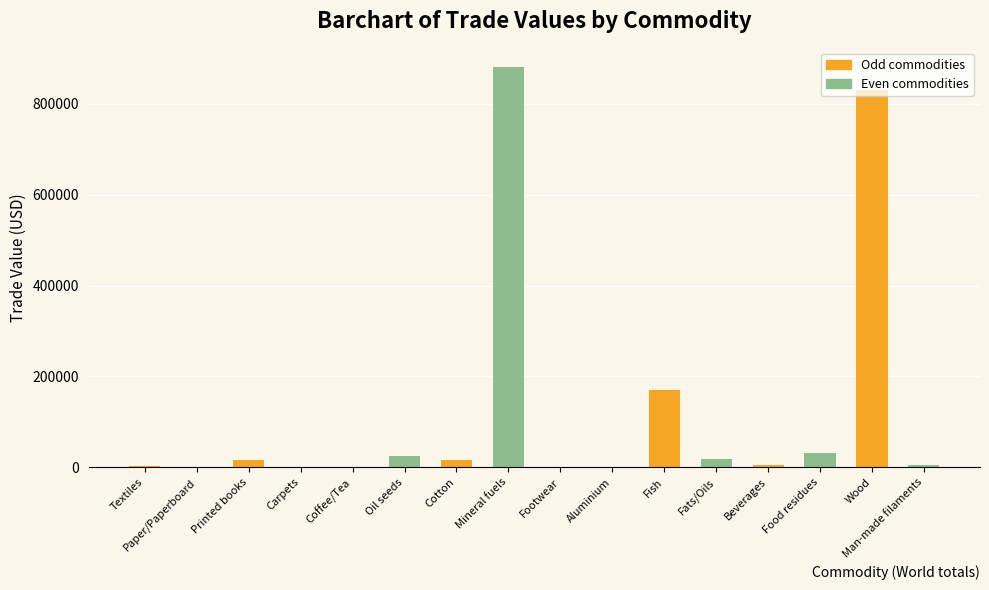

The value at Fish is 170531. True or false?

True